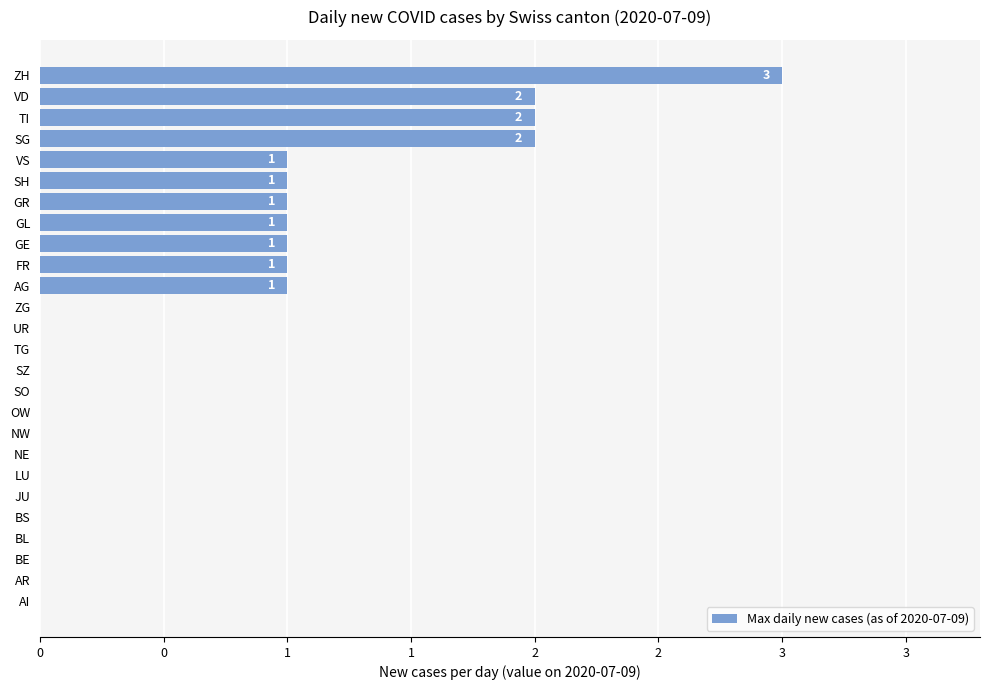

Are the bars horizontal?

Yes